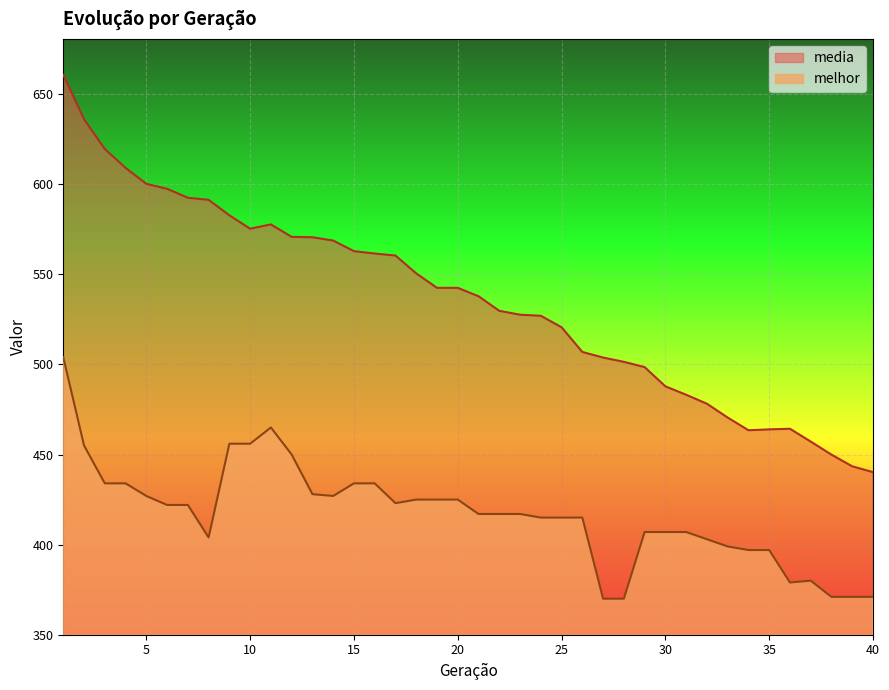

True or false: melhor and media intersect in this chart.

False